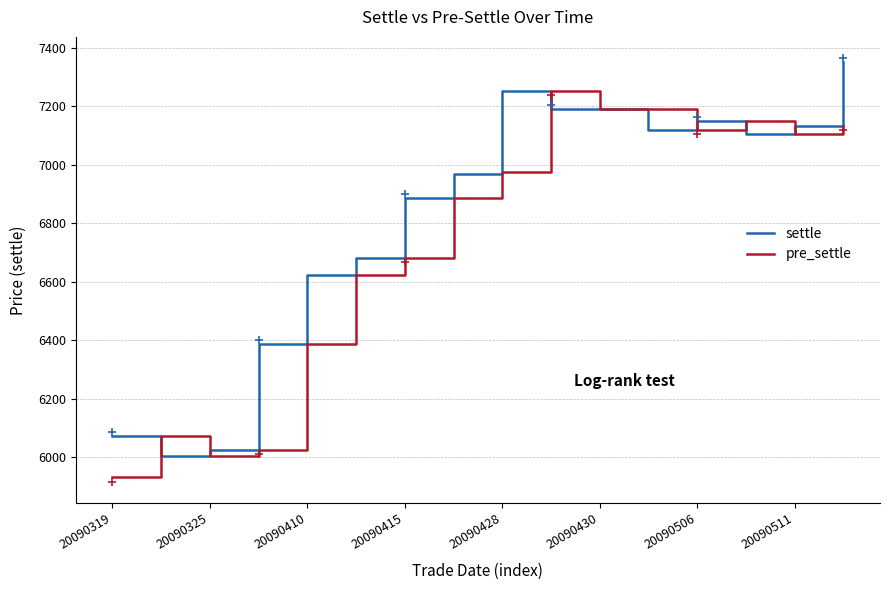

What is the minimum value for settle?

6002